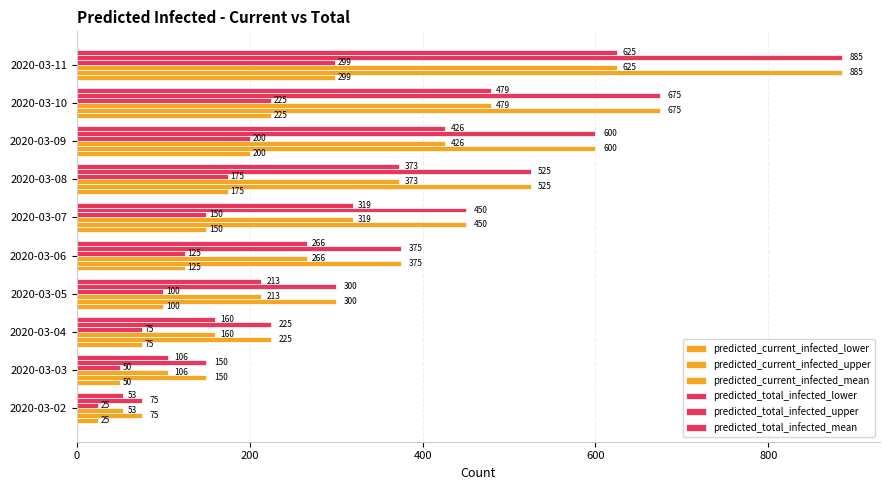

Reading left to right, transcribe all the data shown in this chart.

predicted_current_infected_lower: 25	50	75	100	125	150	175	200	225	299
predicted_current_infected_upper: 75	150	225	300	375	450	525	600	675	885
predicted_current_infected_mean: 53	106	160	213	266	319	373	426	479	625
predicted_total_infected_lower: 25	50	75	100	125	150	175	200	225	299
predicted_total_infected_upper: 75	150	225	300	375	450	525	600	675	885
predicted_total_infected_mean: 53	106	160	213	266	319	373	426	479	625